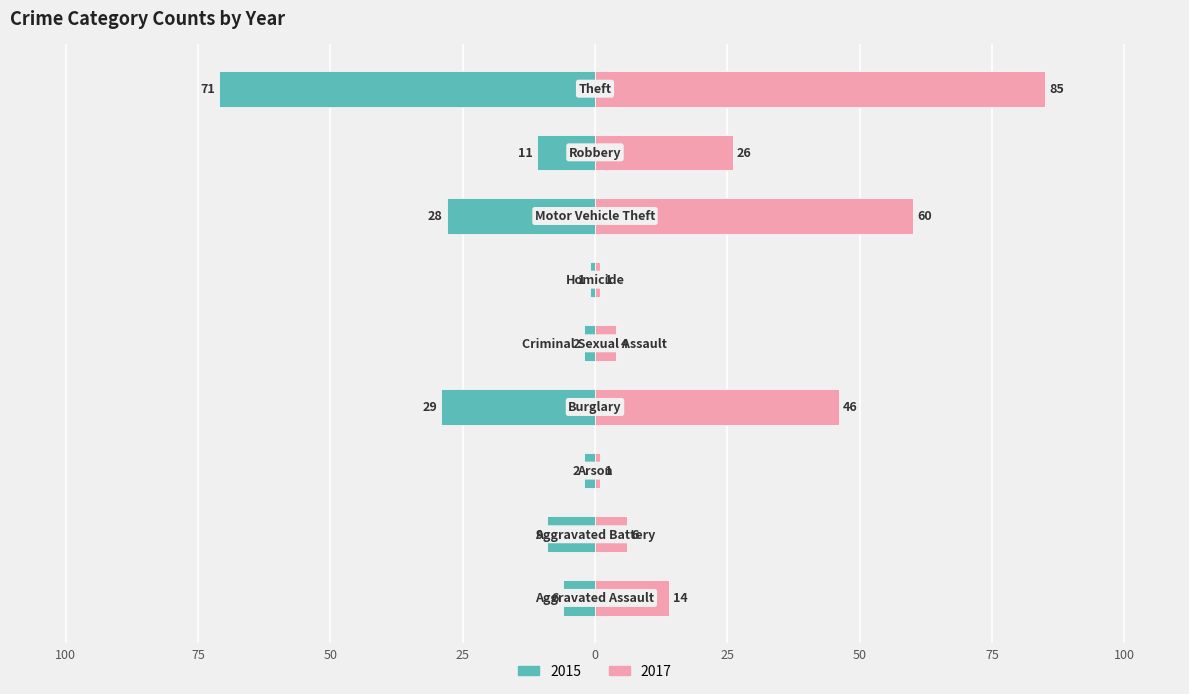

What is the label of the 6th bar from the left?

Homicide